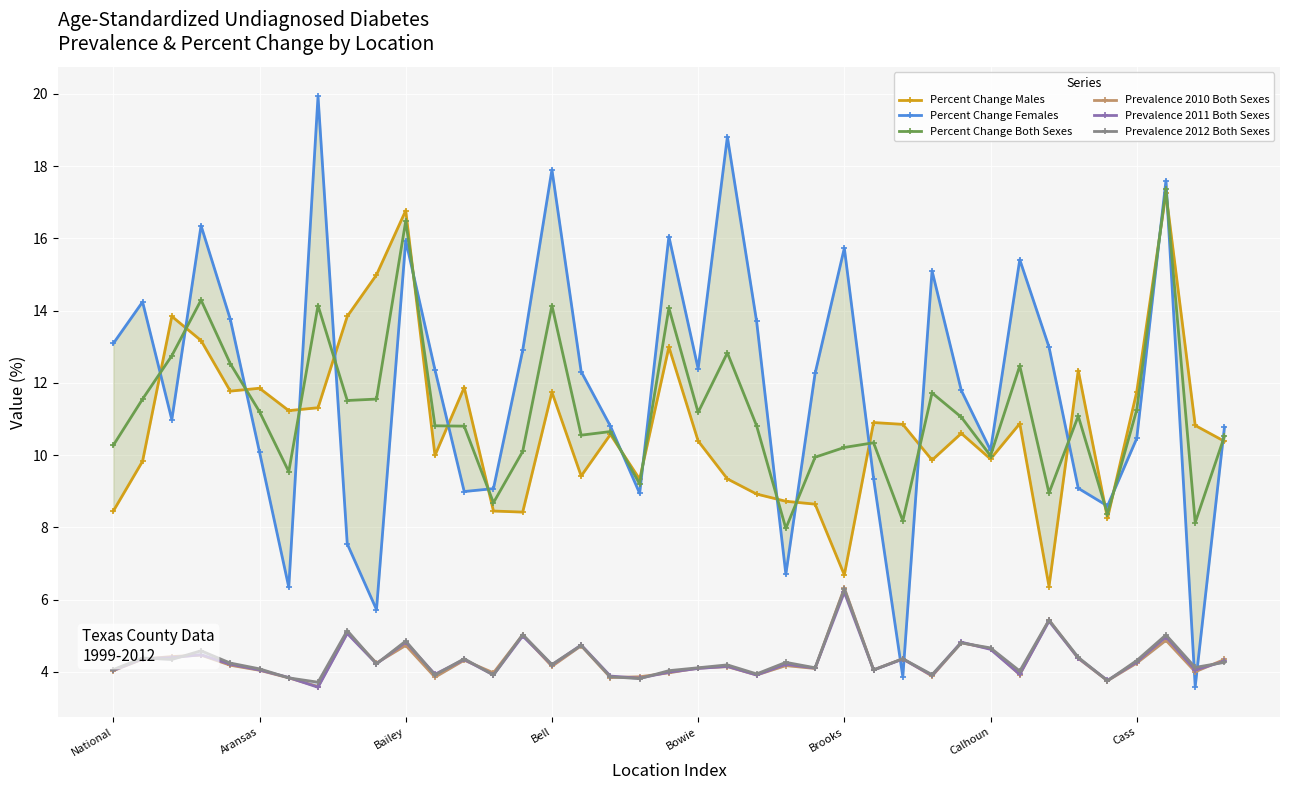

Which series has the widest spread of values?

Percent Change Females